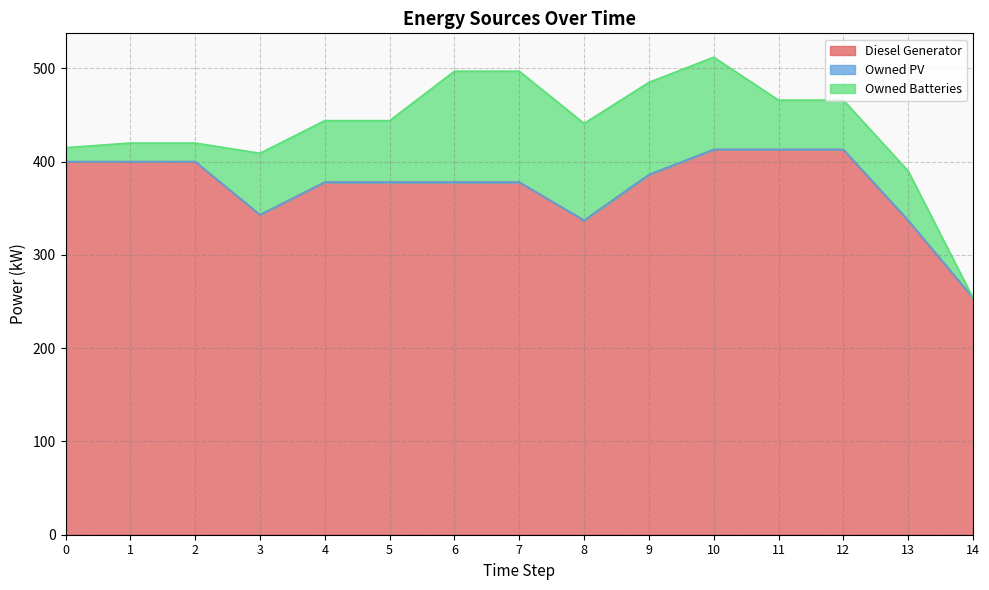

The value of Diesel Generator at 14 is 254.0. True or false?

True